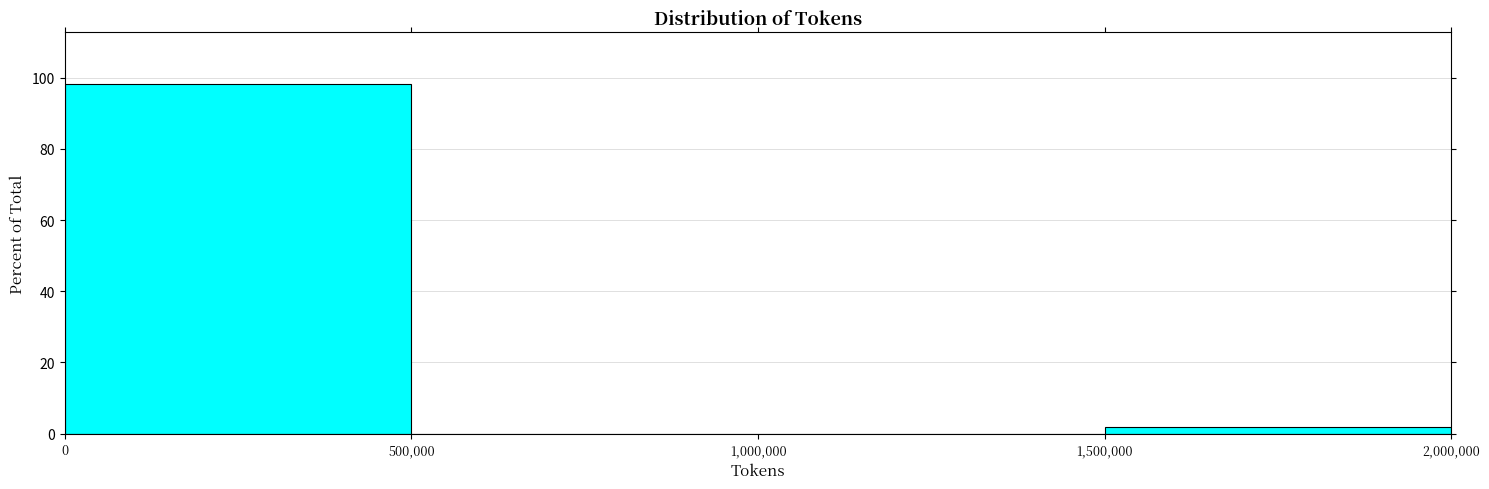

Reading left to right, transcribe this chart: for each bar, give the range it covers on the x-axis and its height. The values are not printed on the chart, so give them approximately, as read against the axis.

0 to 500,000: 98
500,000 to 1,000,000: 0
1,000,000 to 1,500,000: 0
1,500,000 to 2,000,000: under 2